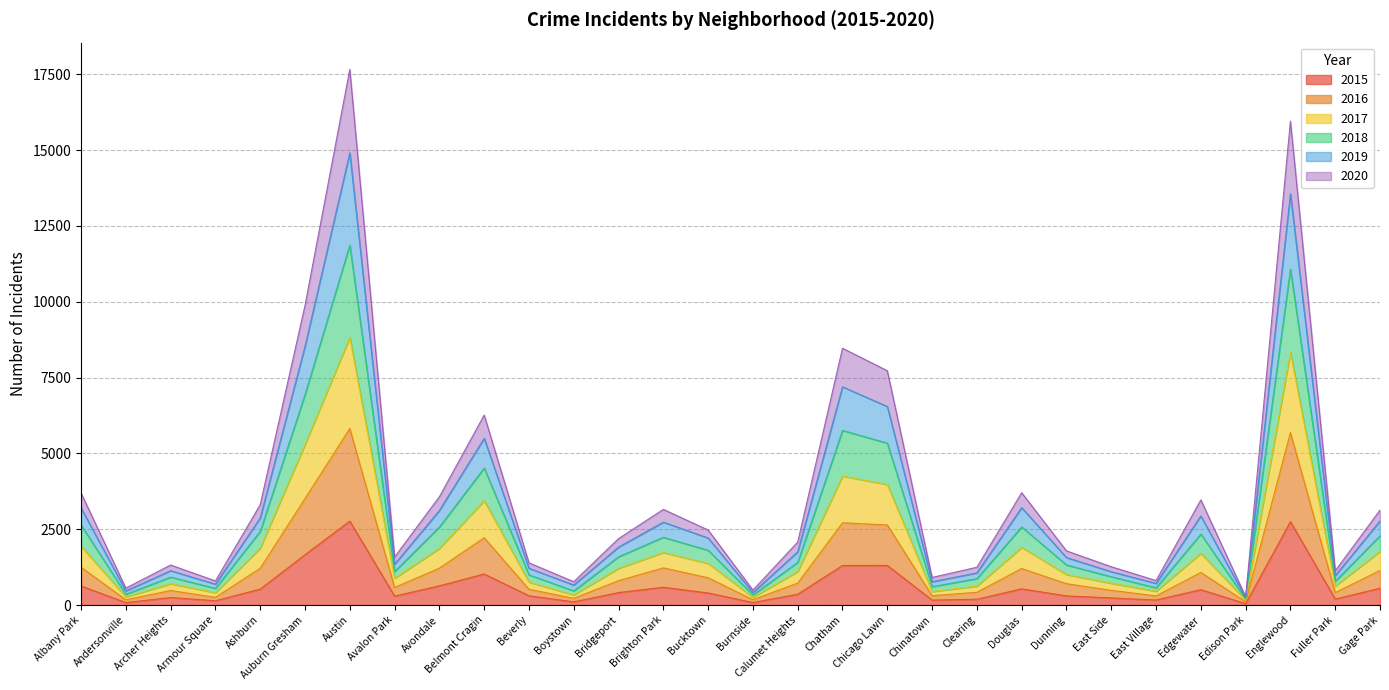

What is the total value across all series at Auburn Gresham?

9877